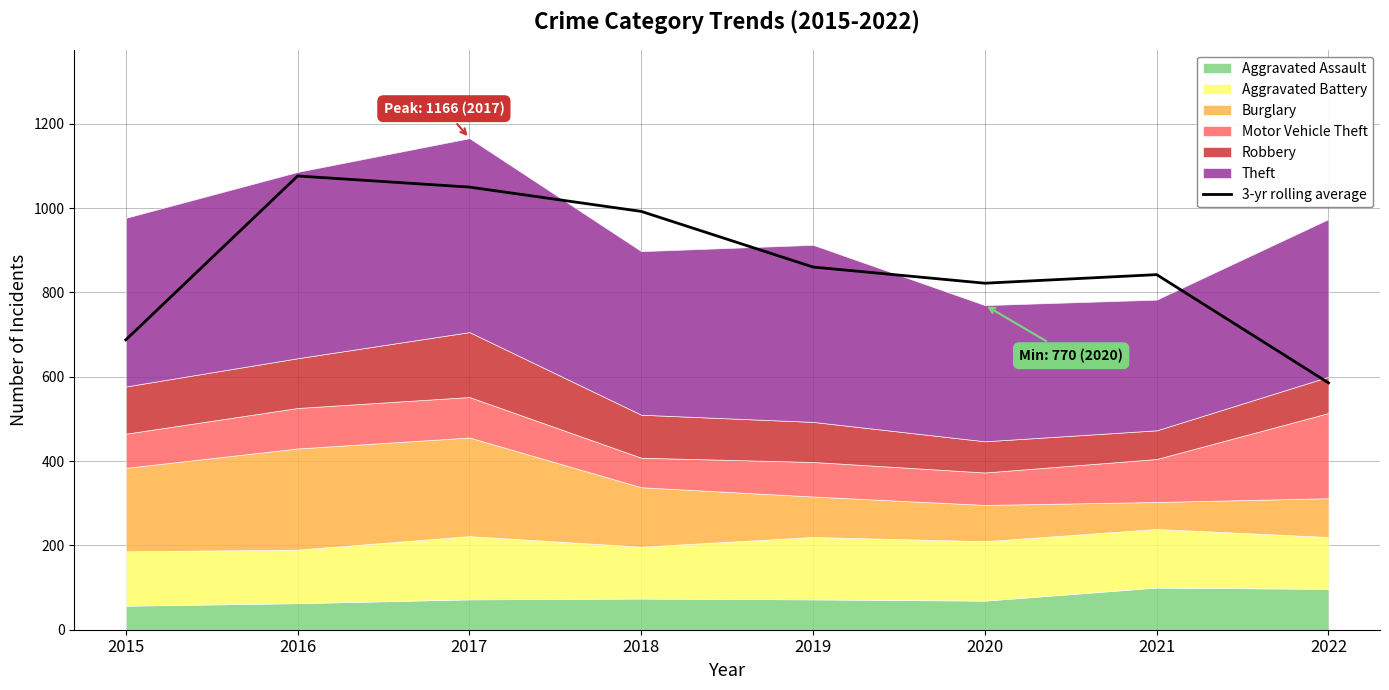

Rank the categories by value from lowest to highest.

2022, 2015, 2020, 2021, 2019, 2018, 2017, 2016